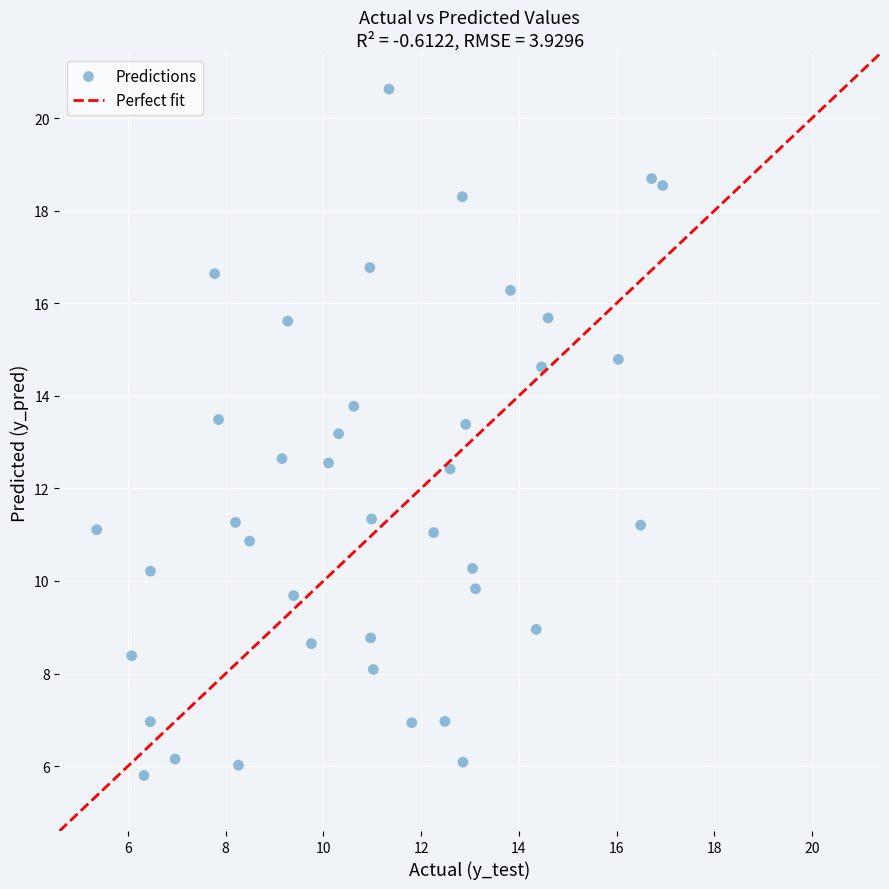

What is the range of X values (max minus min)?

11.6